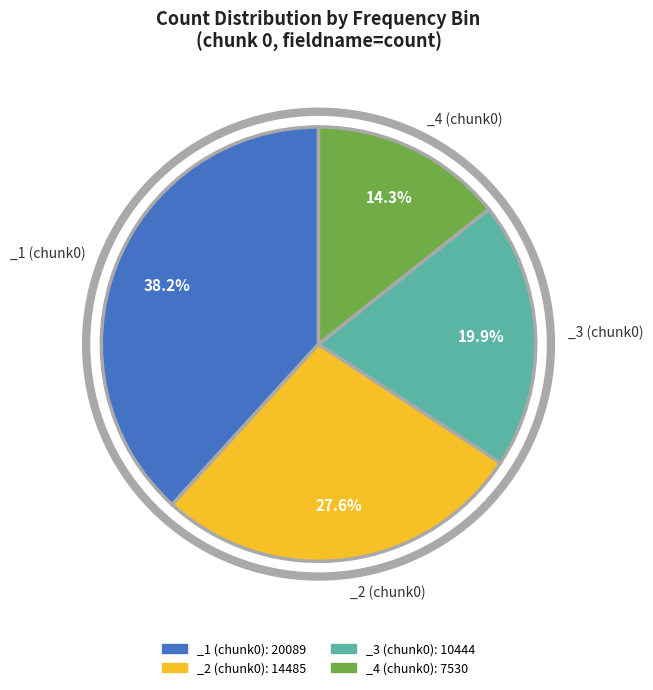

Count the number of slices in the pie.

4